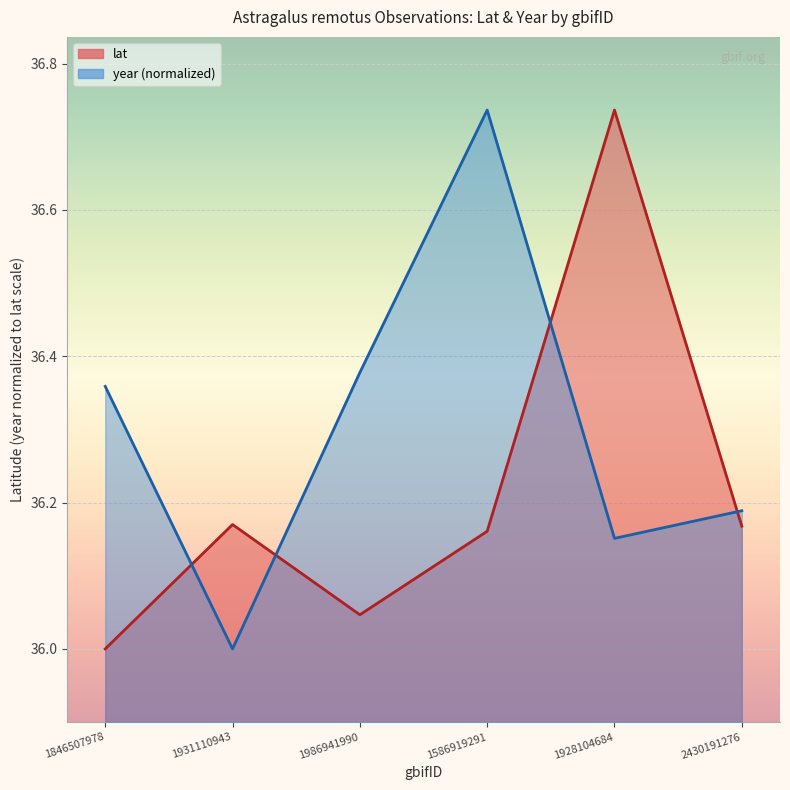

At which category is the sum across all series the highest?

1586919291